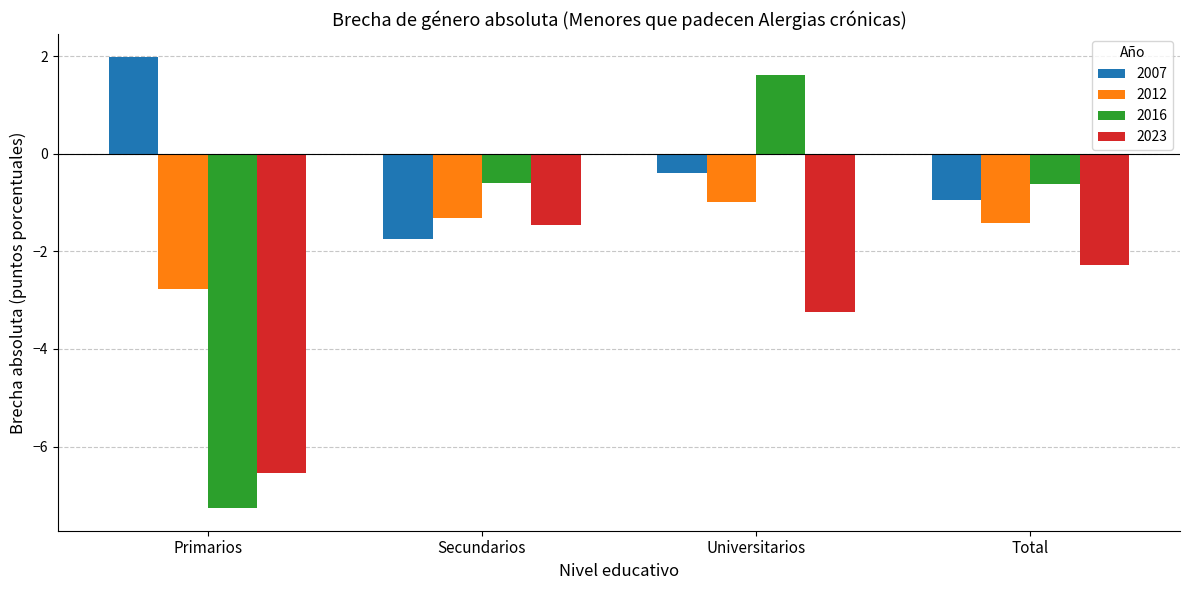

Reading right to left, what are all the values shown in this chart?

2007: -1.0	-0.4	-1.7	2.0
2012: -1.4	-1.0	-1.3	-2.8
2016: -0.6	1.6	-0.6	-7.3
2023: -2.3	-3.2	-1.5	-6.6